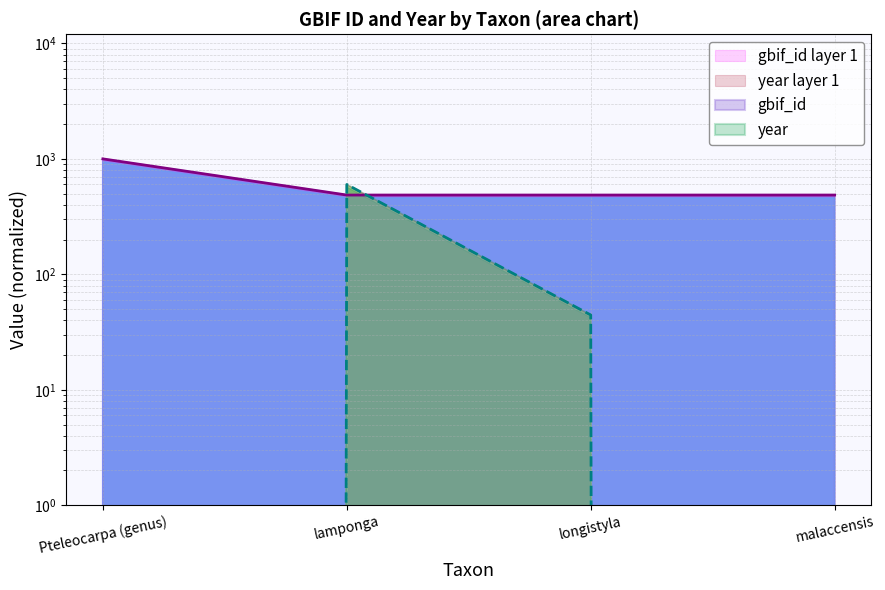

Where does the year series first go above 44?

lamponga